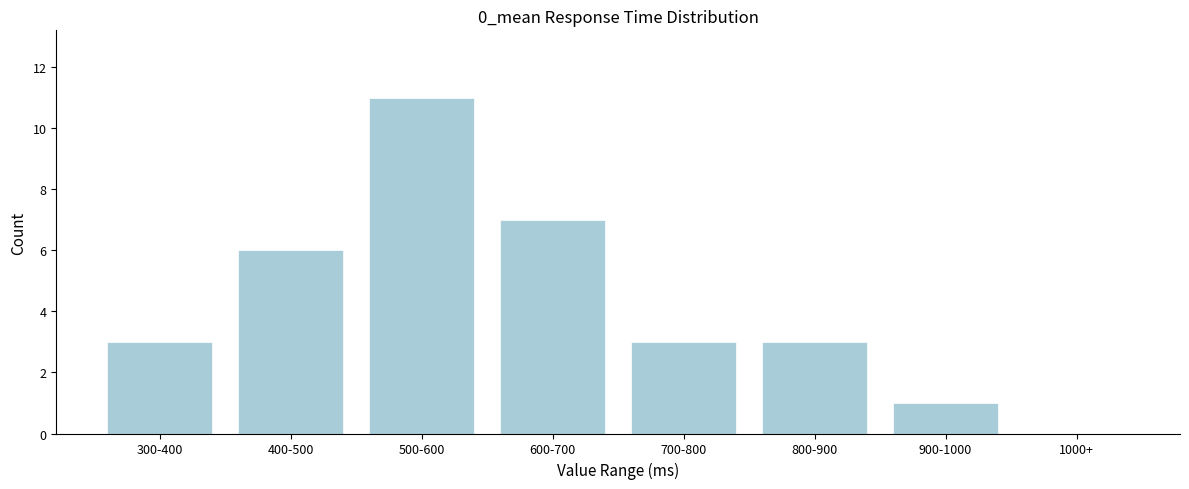

Reading left to right, transcribe all the data shown in this chart.

300-400=3	400-500=6	500-600=11	600-700=7	700-800=3	800-900=3	900-1000=1	1000+=0